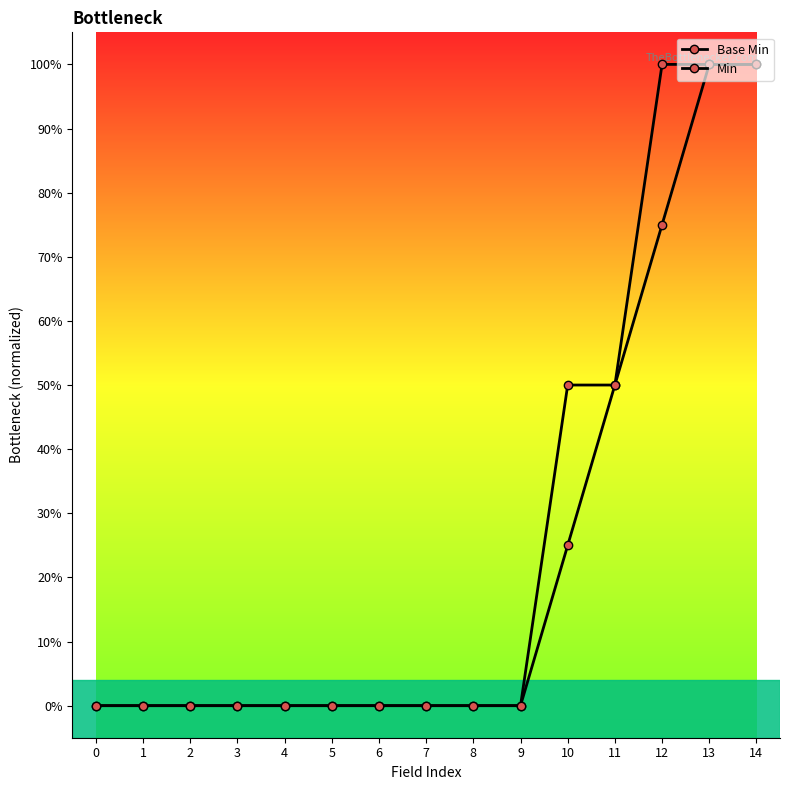

Which series ends up on top after the final intersection of Min and Base Min?

Base Min